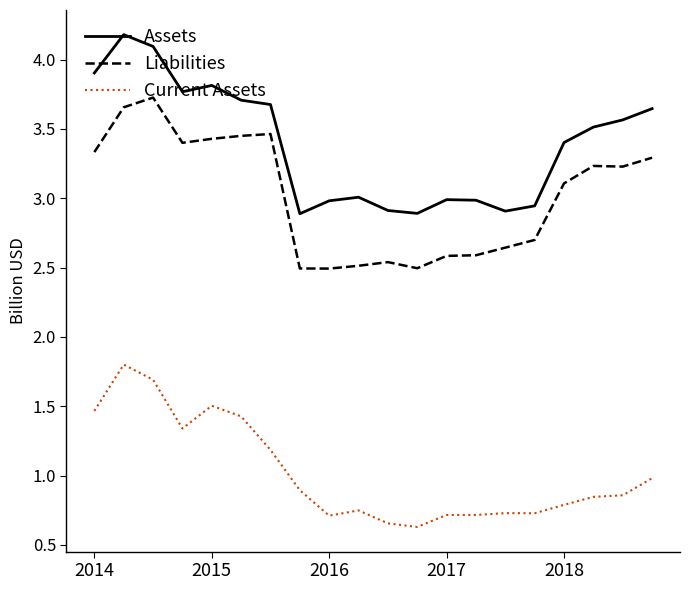

Which series has the largest total across all categories?

Assets